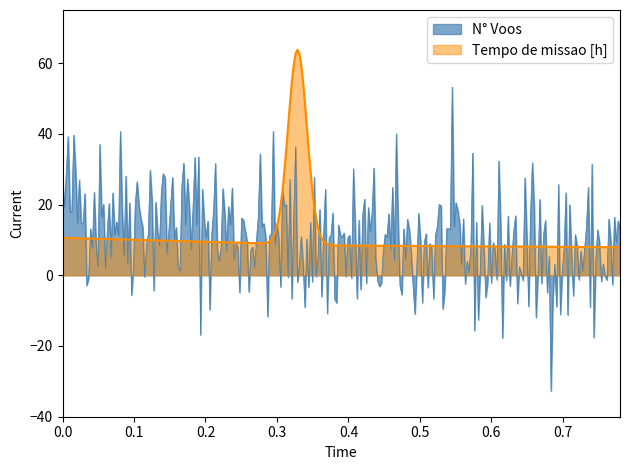

What is the maximum value for Tempo de missao [h]?

63.8